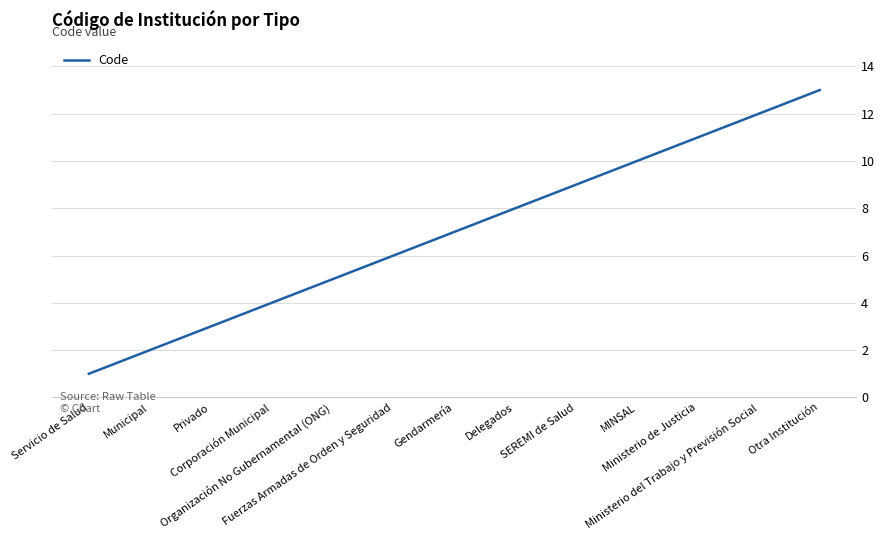

Is it true that the value at Ministerio de Justicia is 4?

False